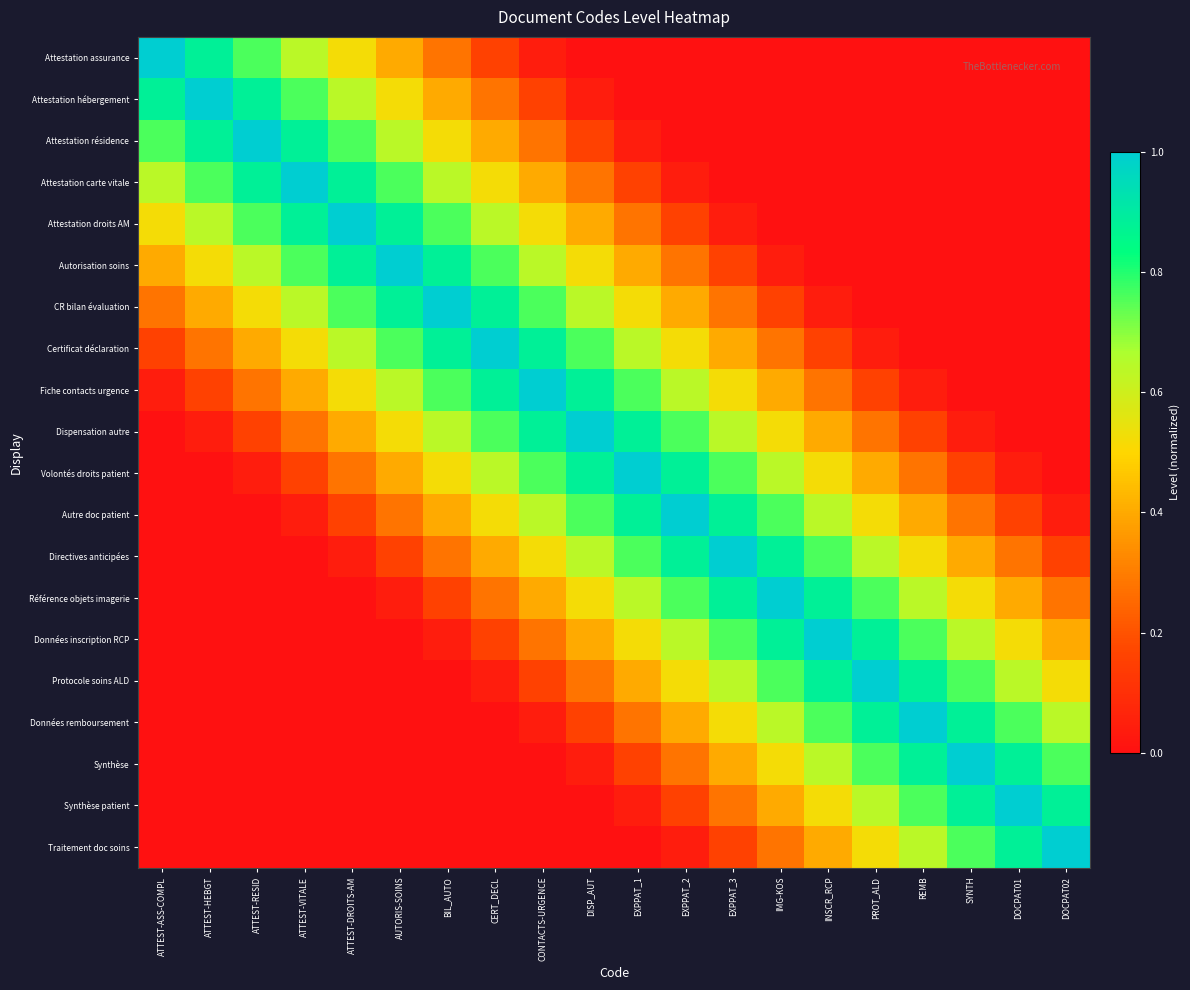

How many data points does each series have?

20